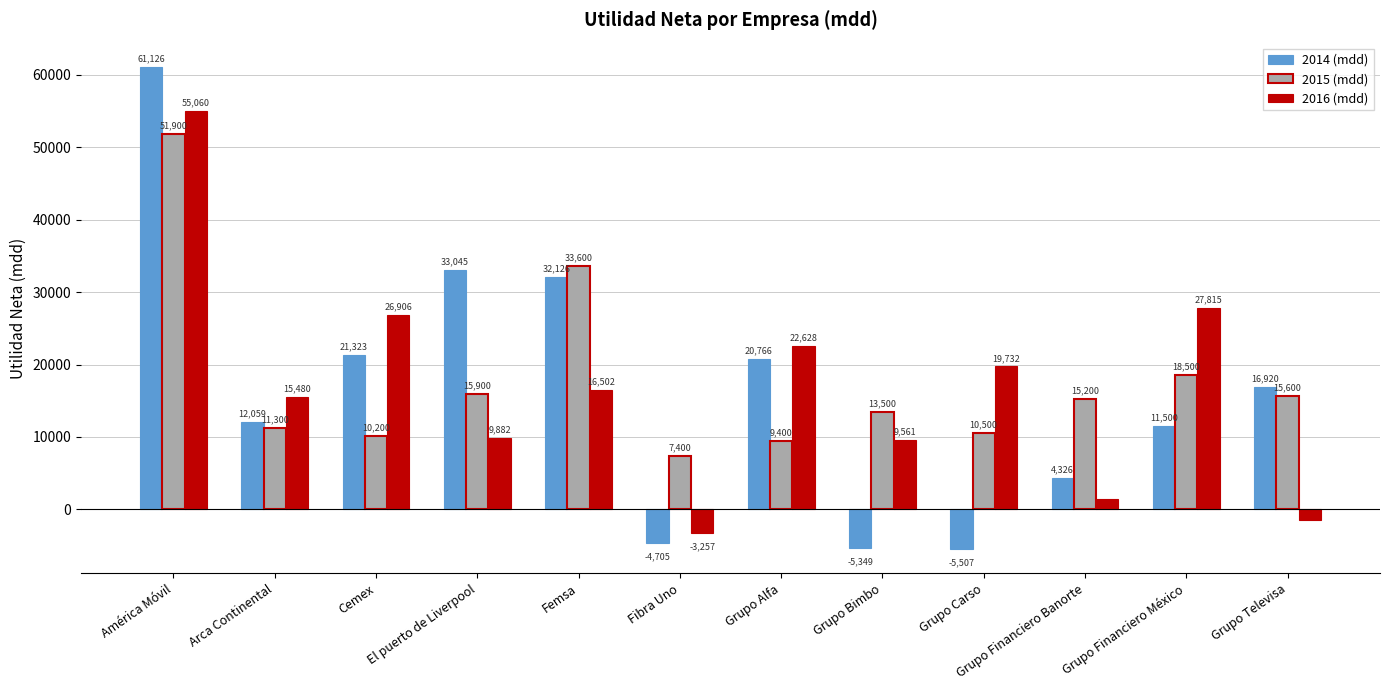

Reading left to right, list all the values displayed in this chart.

2014 (mdd): América Móvil=61126	Arca Continental=12059	Cemex=21323	El puerto de Liverpool=33045	Femsa=32126	Fibra Uno=-4705	Grupo Alfa=20766	Grupo Bimbo=-5349	Grupo Carso=-5507	Grupo Financiero Banorte=4326	Grupo Financiero México=11500	Grupo Televisa=16920
2015 (mdd): América Móvil=51900	Arca Continental=11300	Cemex=10200	El puerto de Liverpool=15900	Femsa=33600	Fibra Uno=7400	Grupo Alfa=9400	Grupo Bimbo=13500	Grupo Carso=10500	Grupo Financiero Banorte=15200	Grupo Financiero México=18500	Grupo Televisa=15600
2016 (mdd): América Móvil=55060	Arca Continental=15480	Cemex=26906	El puerto de Liverpool=9882	Femsa=16502	Fibra Uno=-3257	Grupo Alfa=22628	Grupo Bimbo=9561	Grupo Carso=19732	Grupo Financiero Banorte=1380	Grupo Financiero México=27815	Grupo Televisa=-1446